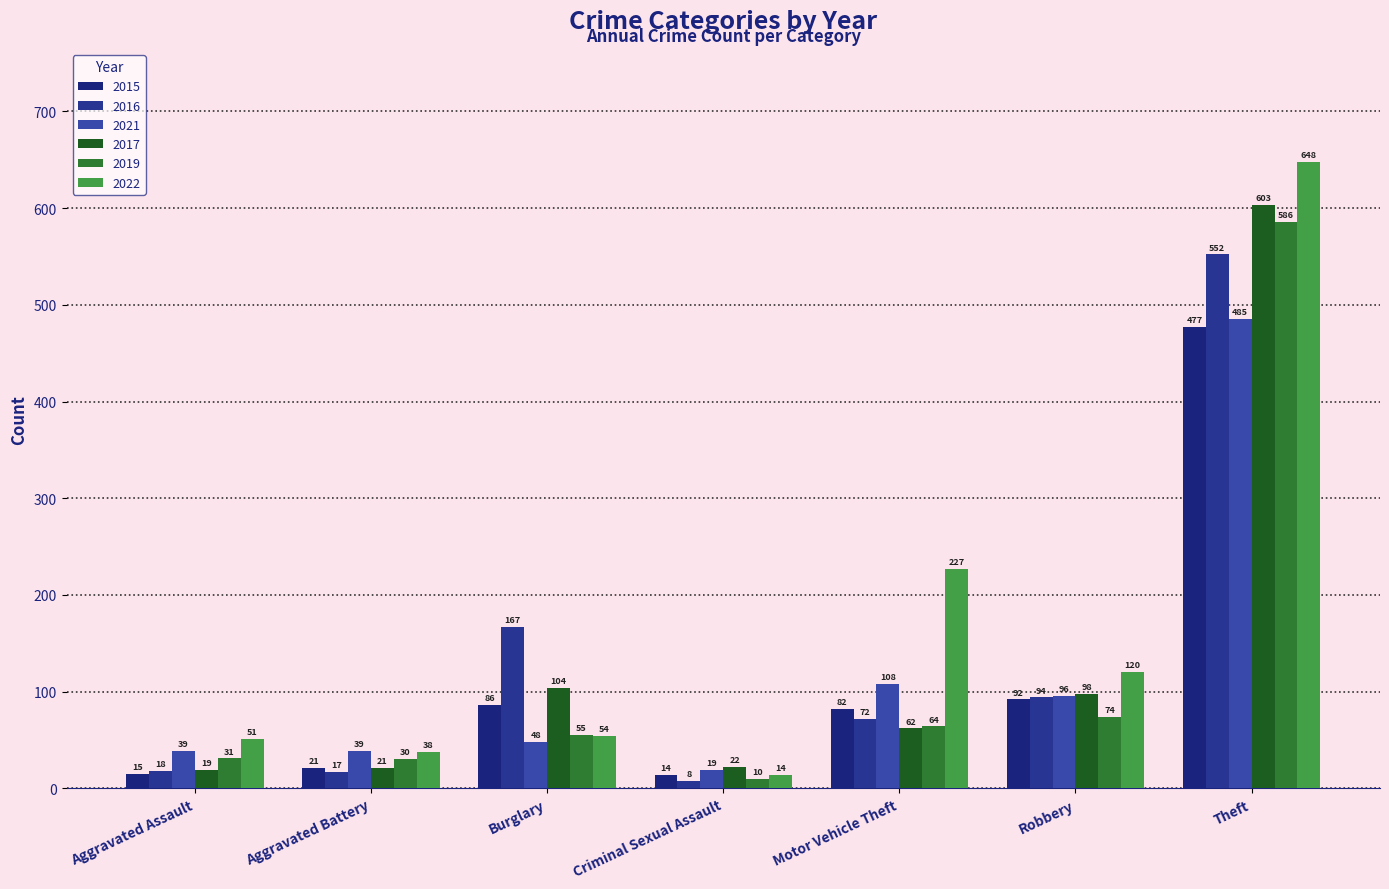

At which label does 2022 reach its peak?

Theft